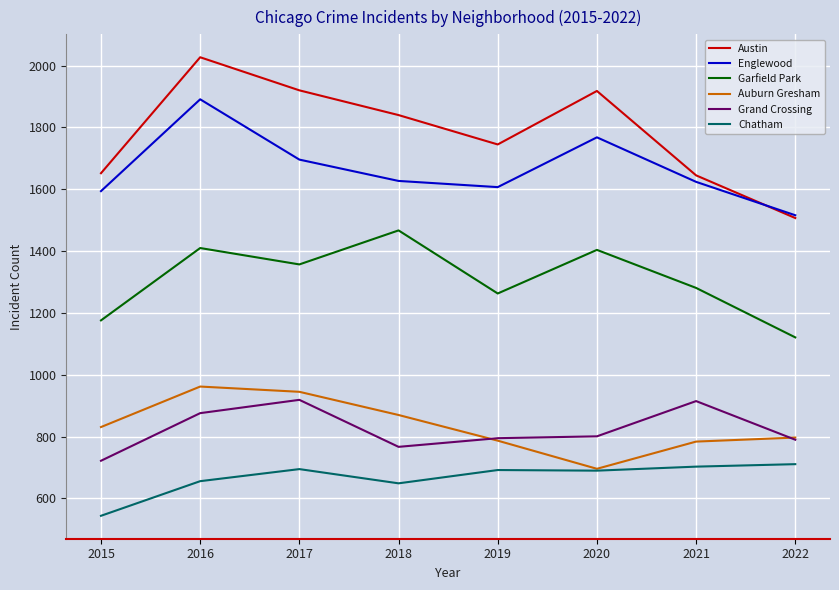

What are all the series names shown in the legend?

Austin, Englewood, Garfield Park, Auburn Gresham, Grand Crossing, Chatham